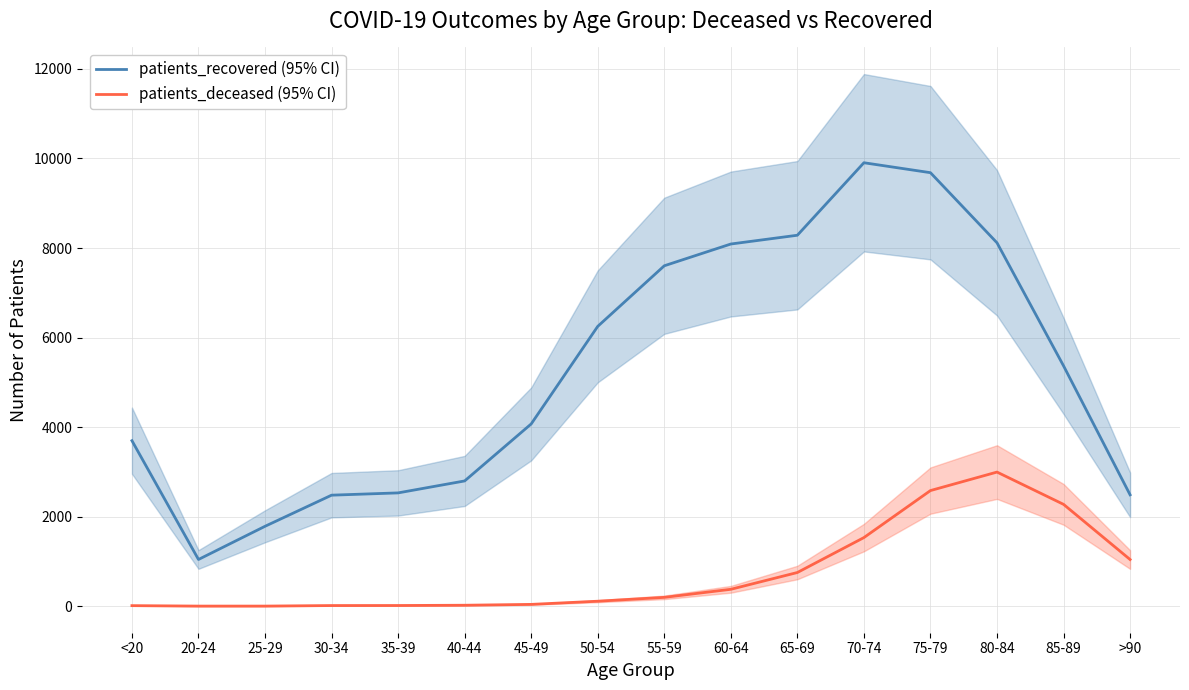

Reading left to right, transcribe all the data shown in this chart.

patients_recovered (95% CI): 3697	1044	1785	2480	2531	2798	4071	6250	7603	8089	8285	9904	9682	8116	5368	2488
patients_deceased (95% CI): 13	3	3	15	16	22	41	112	198	378	753	1533	2583	2996	2275	1043